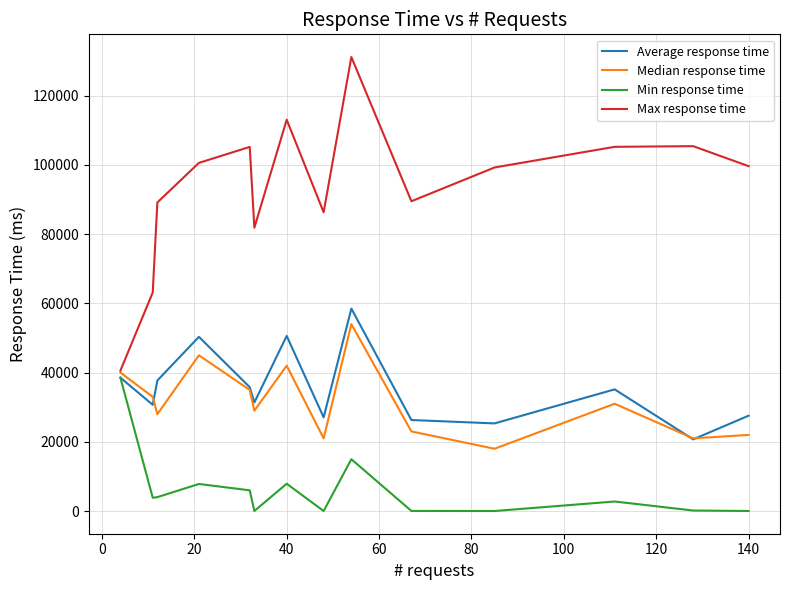

What is the greatest value displayed?

131189